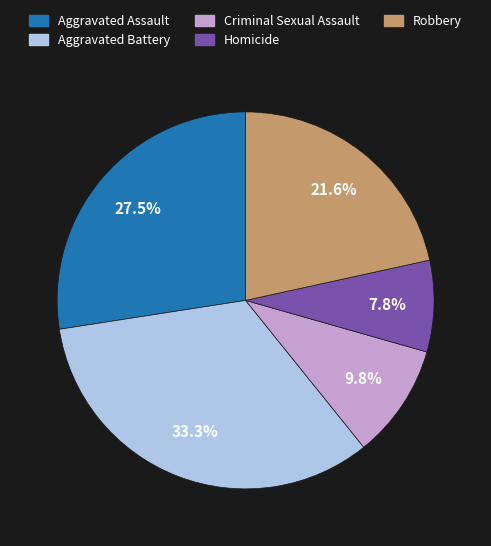

Does Homicide represent more than half of the total?

No